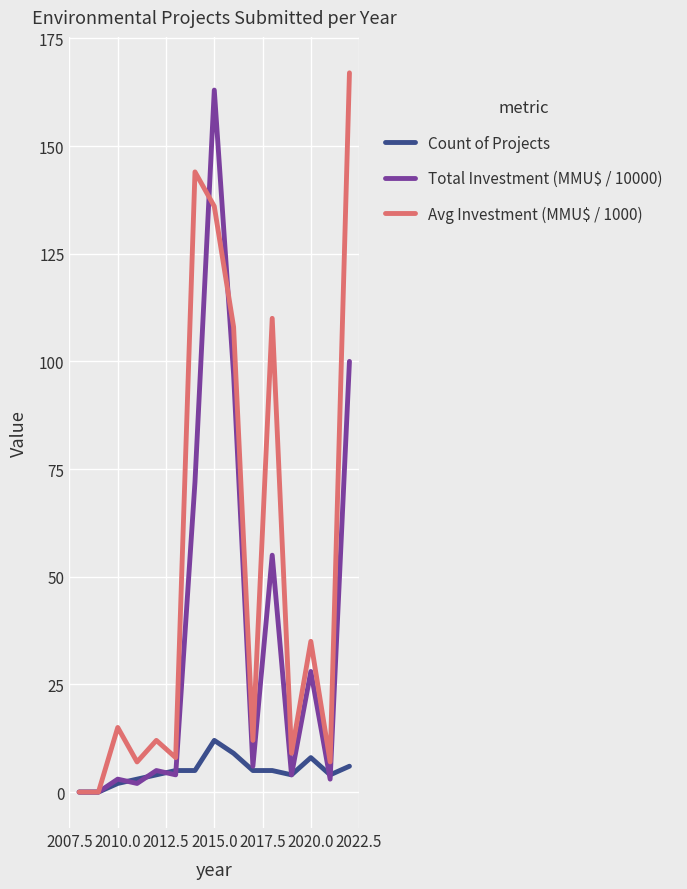

What is the greatest value displayed?

167